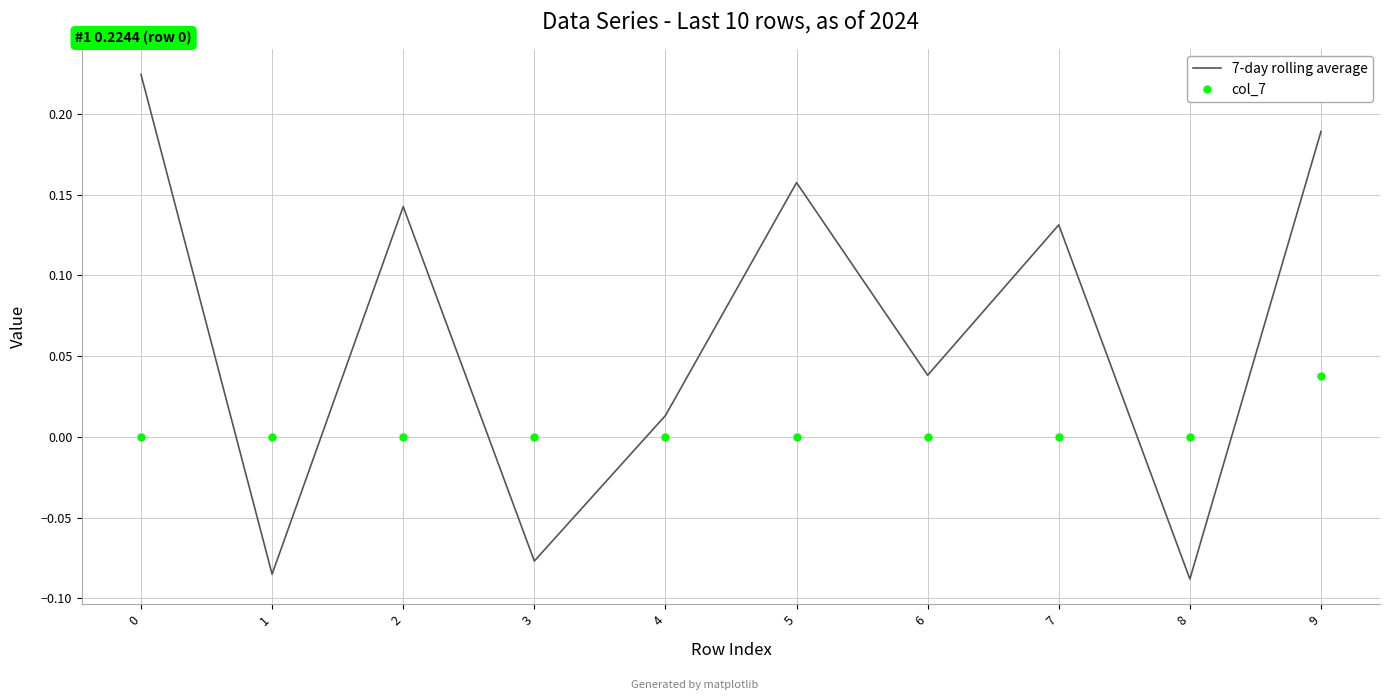

List the series in order of their overall mean, lowest first.

col_7, 7-day rolling average